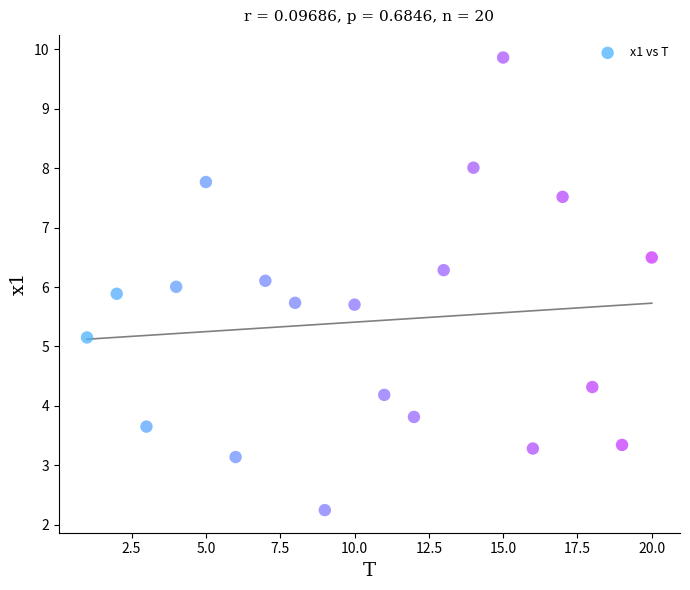

What is the range of X values (max minus min)?

19.0